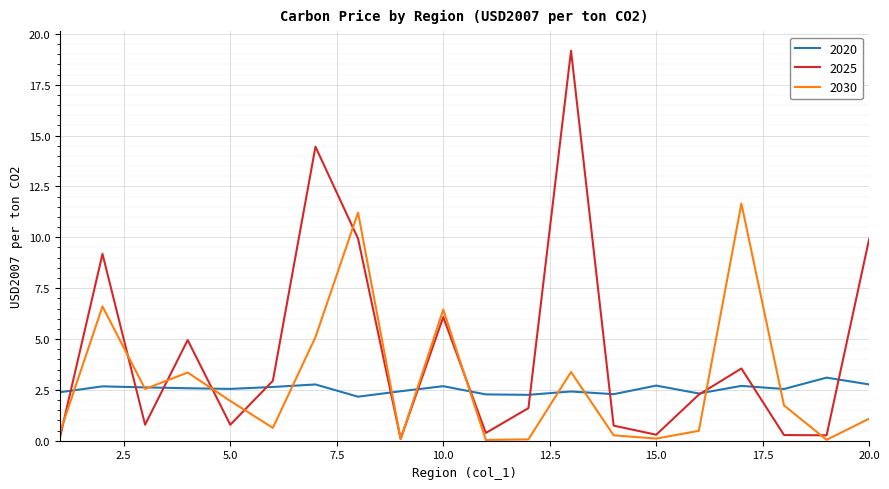

Which series has the largest total across all categories?

2025